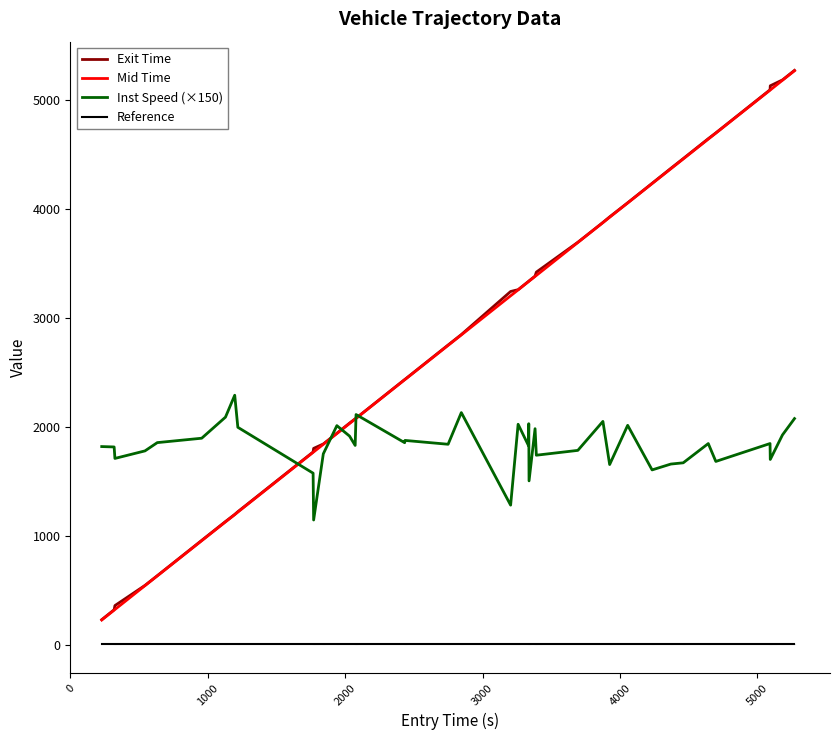

What is the highest value of the Mid Time series?

5271.5